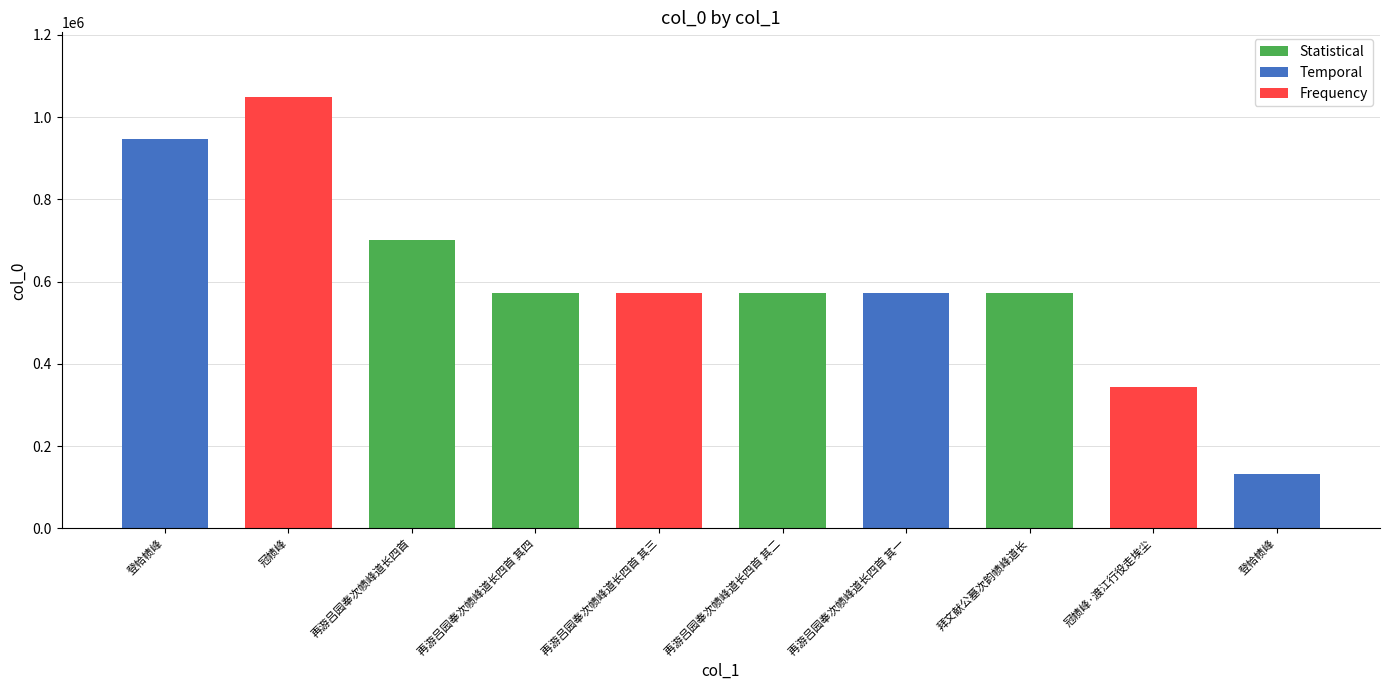

Reading left to right, extract all data points from this chart.

946485	1048874	701098	571470	571469	571468	571467	571278	343269	131920